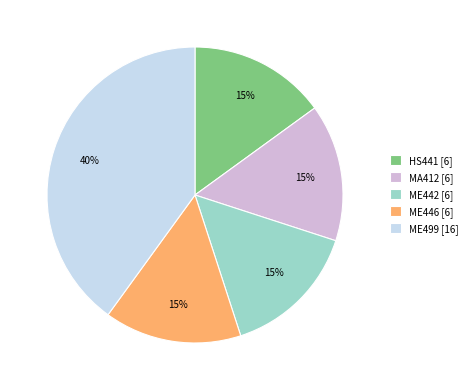

To the nearest percent, what is the difference between the largest and smallest slice percentages?

25%